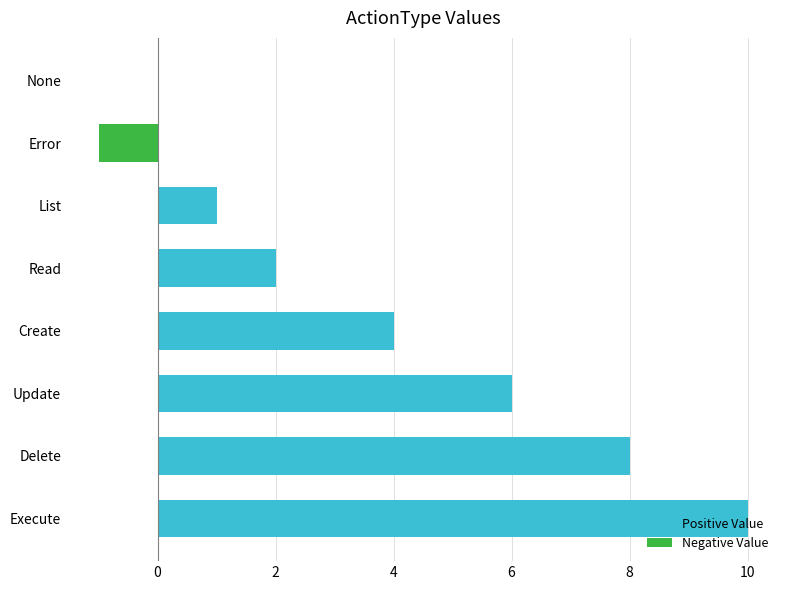

What is the sum of all values?

30